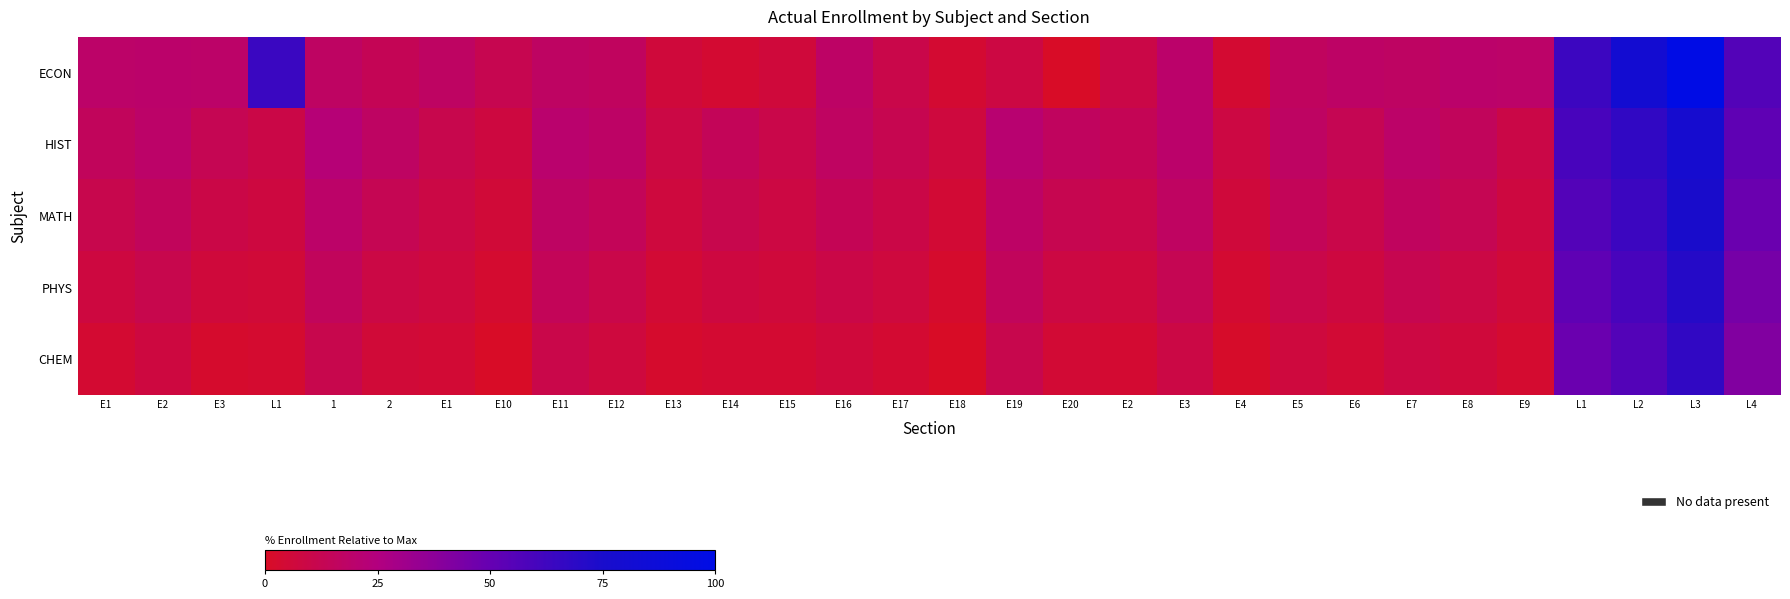

At how many categories does at least one series exceed 69?

2